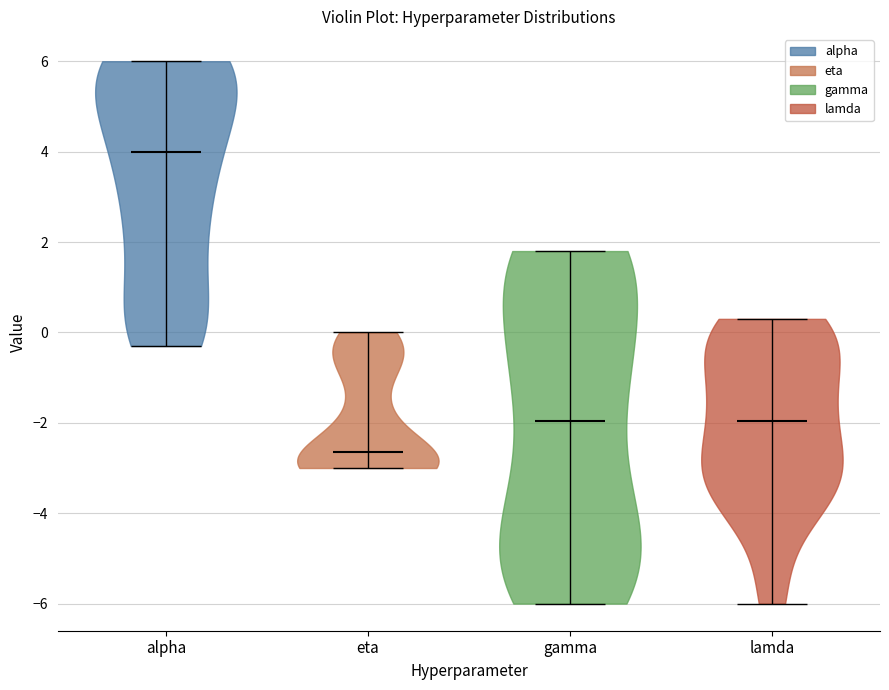

Reading left to right, read every violin against the y-axis: where its median line is, and the lowest and highest points it reaches. The values are not printed on the chart, so give them approximately, as read against the axis.

alpha: median line 4.0, lowest point -0.2, highest point 6.0
eta: median line -2.6, lowest point -3.0, highest point 0.0
gamma: median line -2.0, lowest point -6.0, highest point 1.8
lamda: median line -2.0, lowest point -6.0, highest point 0.4